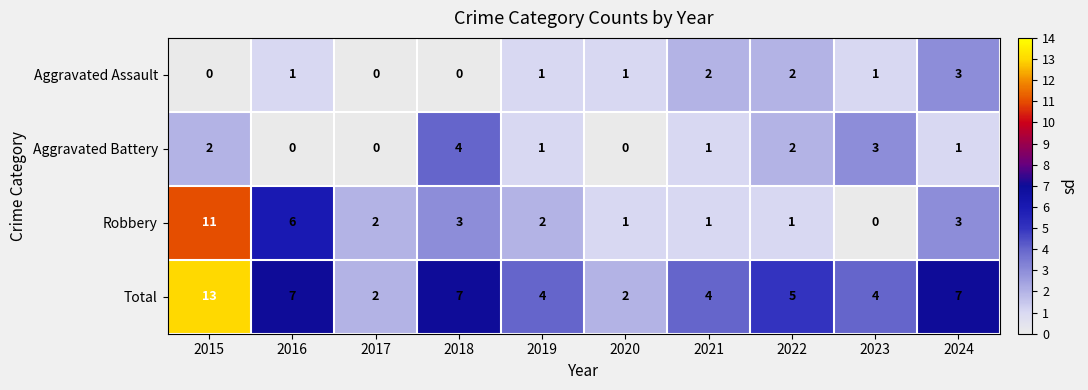

Read the Aggravated Battery value at 2018.

4